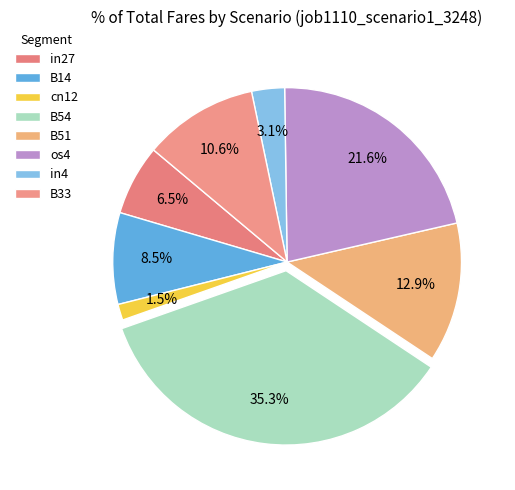

Which has a higher value, B33 or os4?

os4